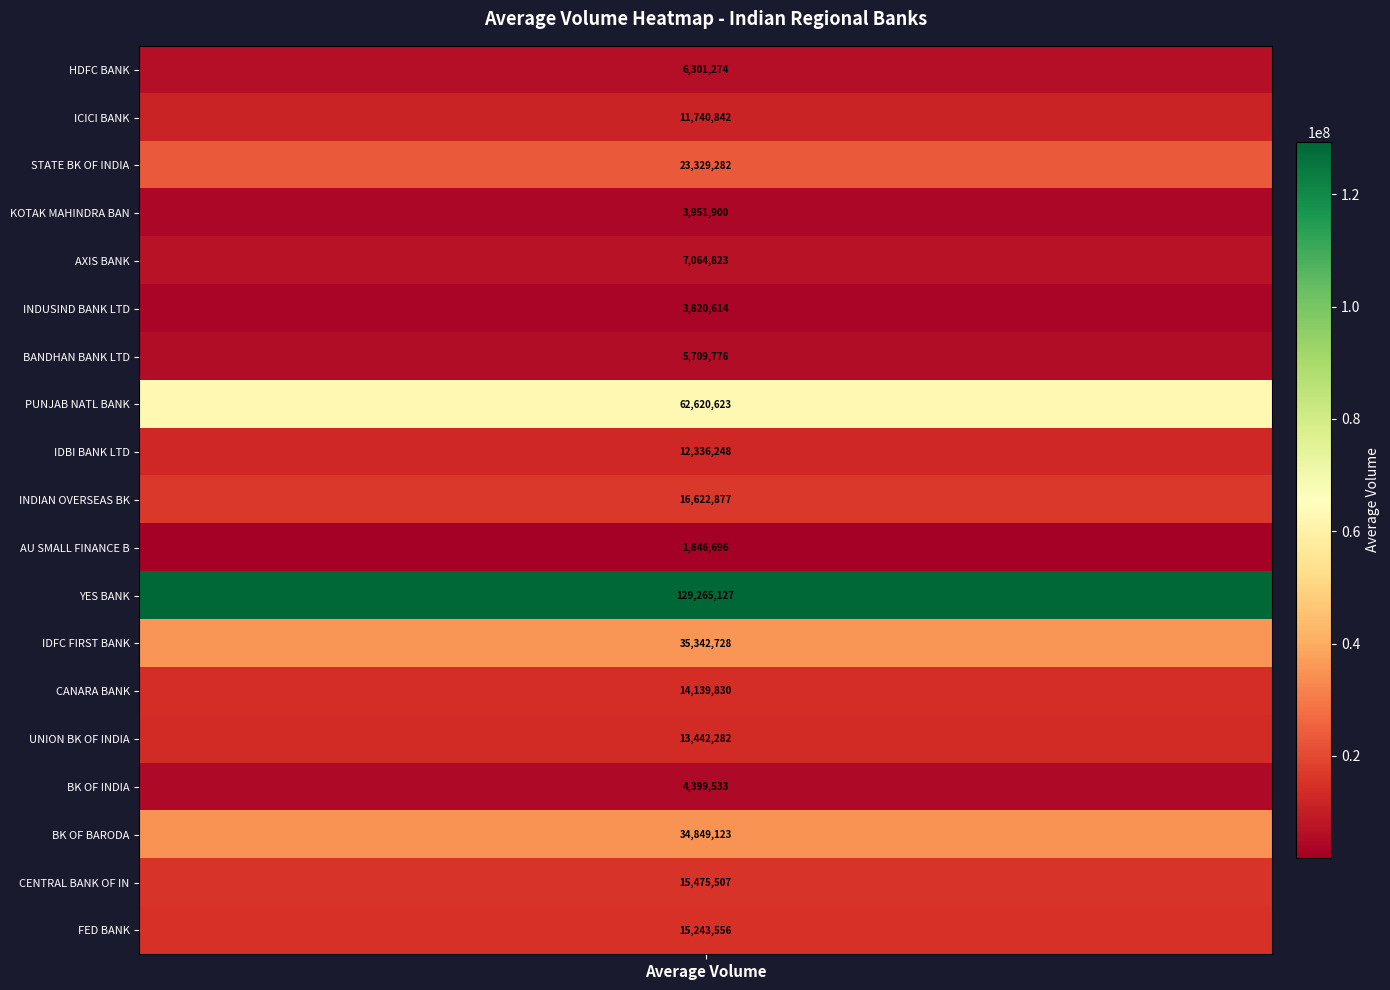

Which label corresponds to the largest value in the chart?

YESBANK.NS